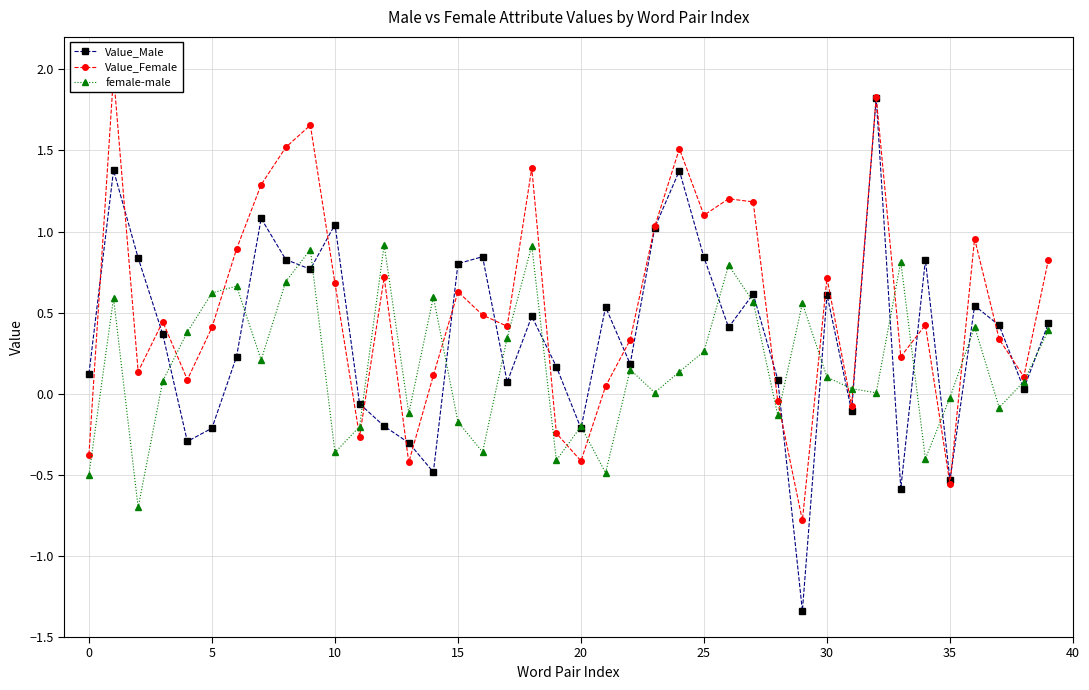

What are all the series names shown in the legend?

Value_Male, Value_Female, female-male